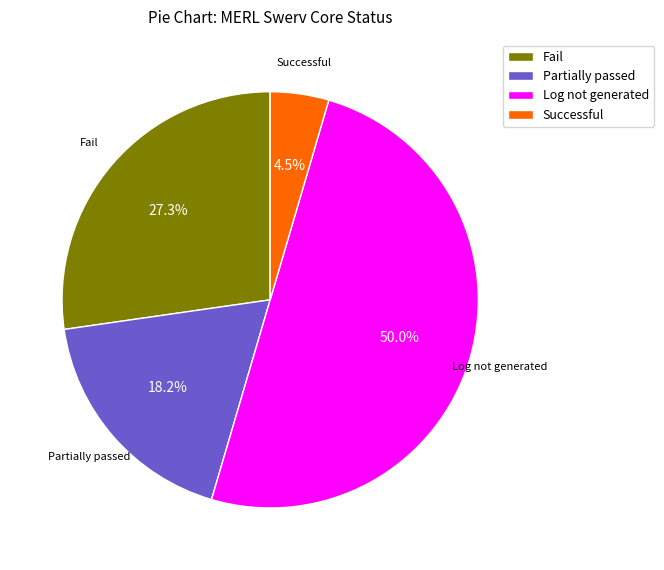

What is the majority slice?

Log not generated